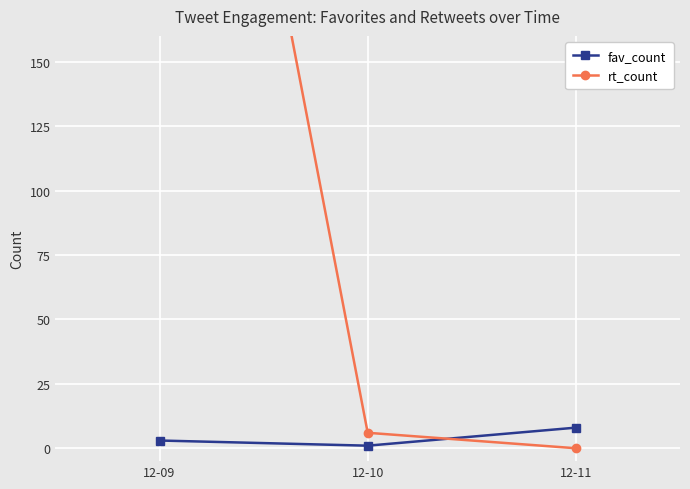

Rank the series by their average value, from lowest to highest.

fav_count, rt_count